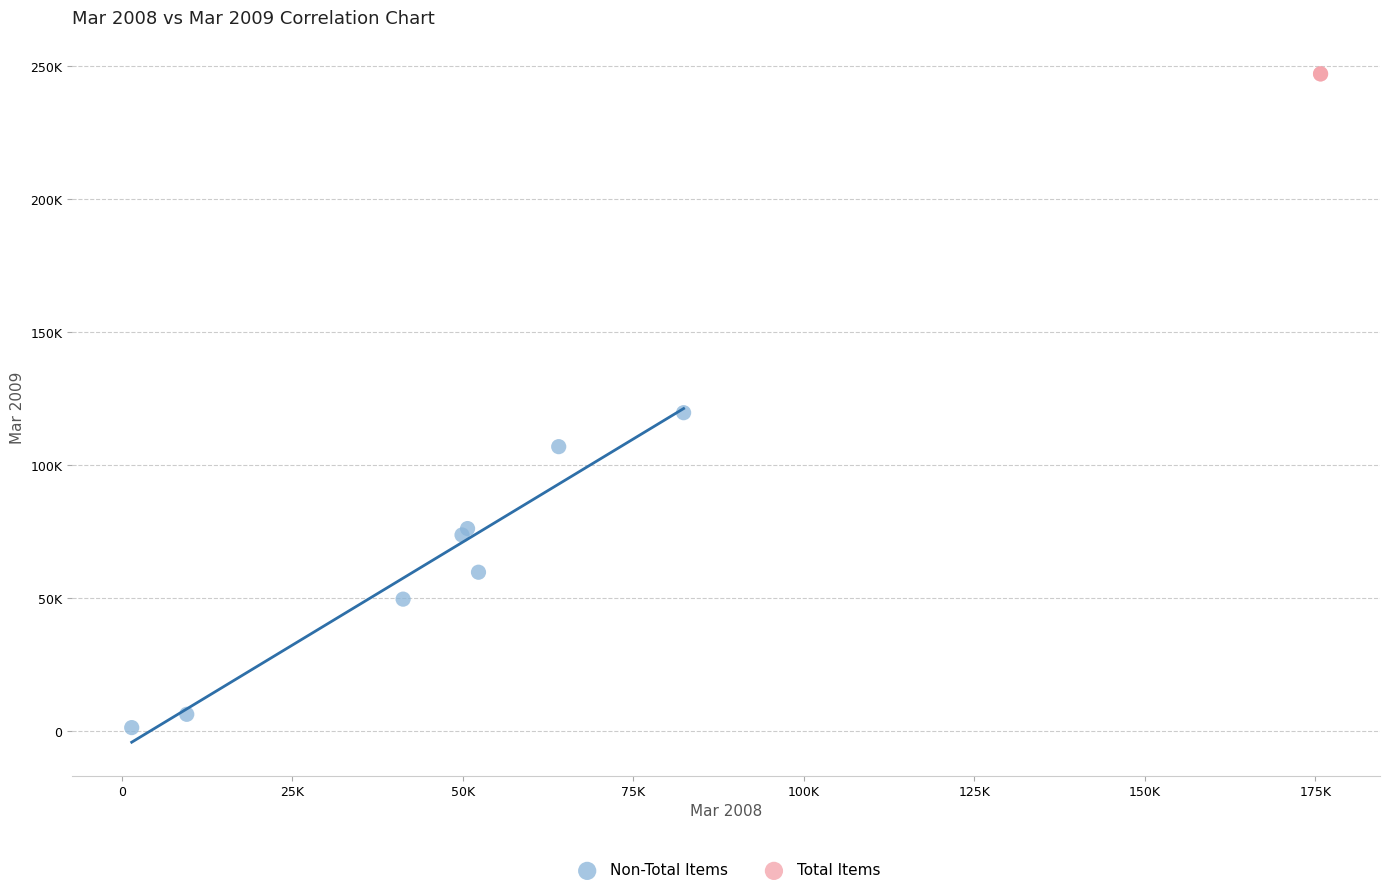

What are all the series names shown in the legend?

Non-Total Items, Total Items